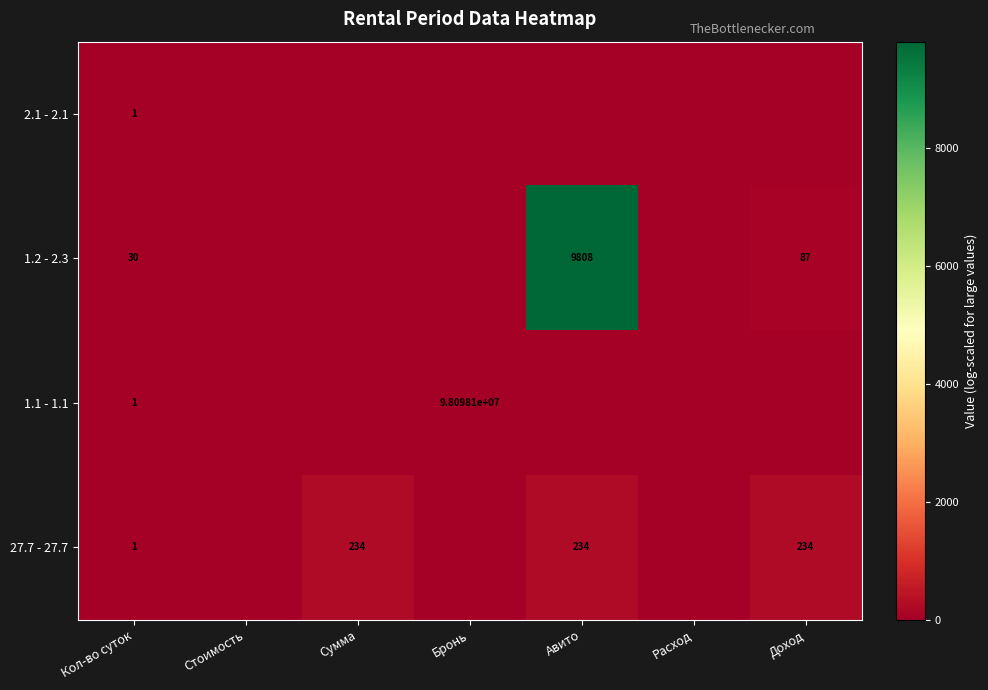

What is the difference between the highest and lowest values at Доход?

234.0